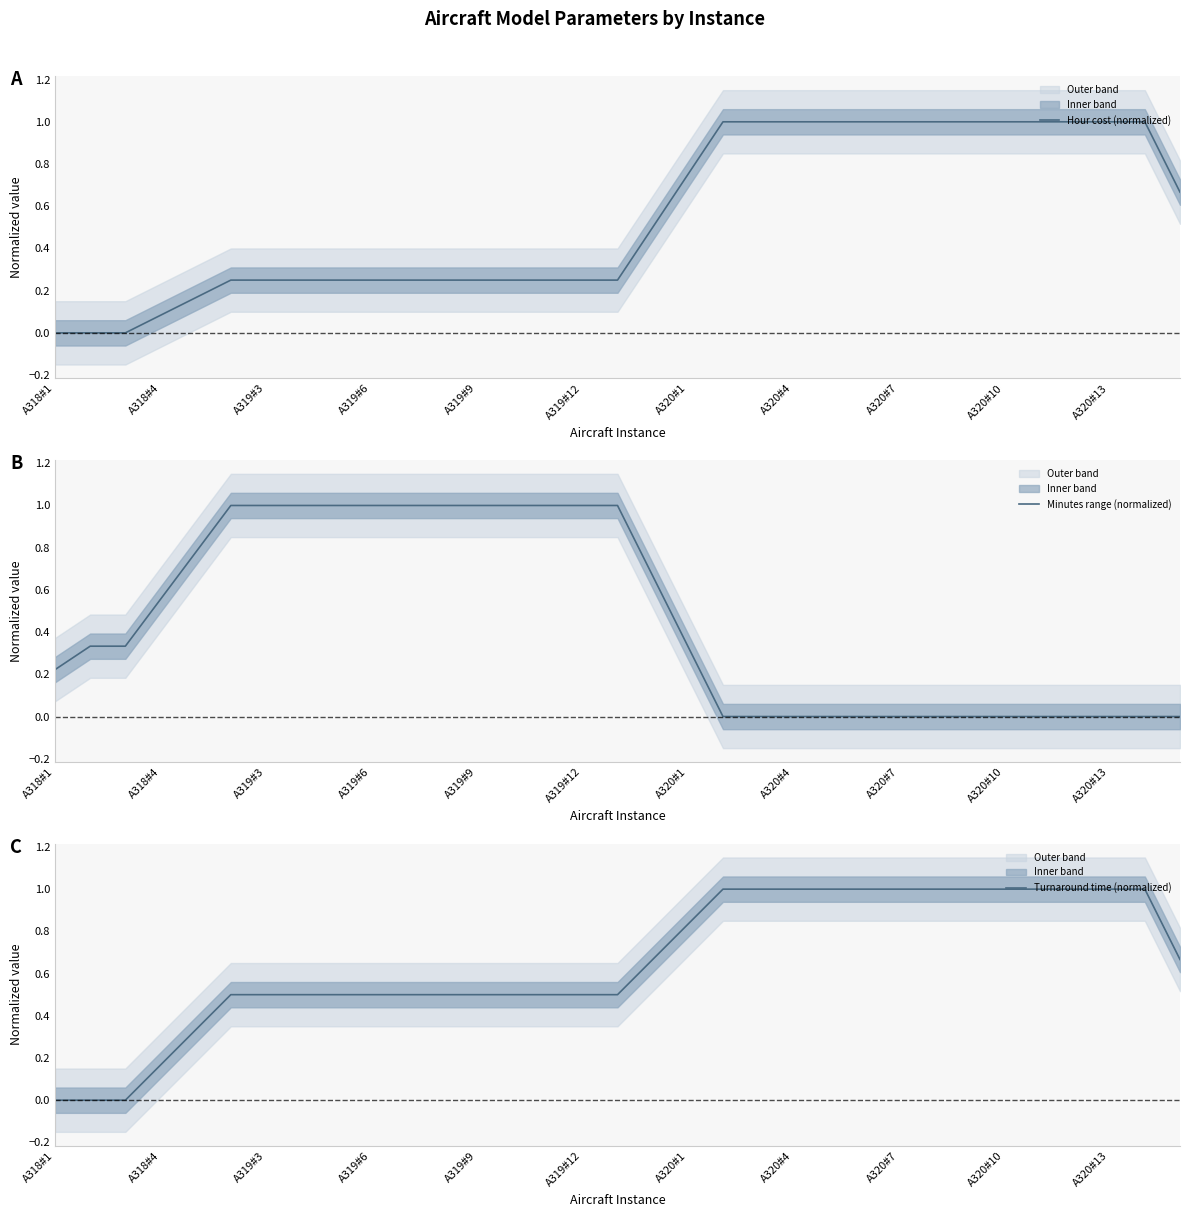

Which series has the largest total across all categories?

Turnaround time (normalized)